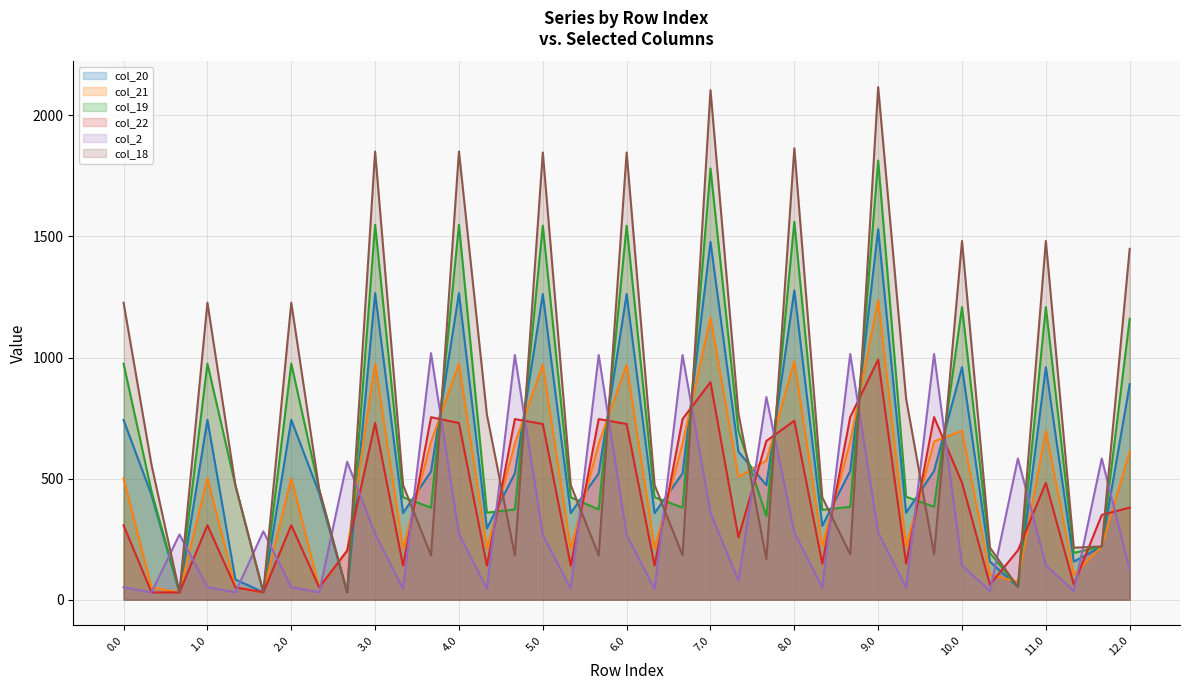

What is the maximum value shown in the chart?

2116.6